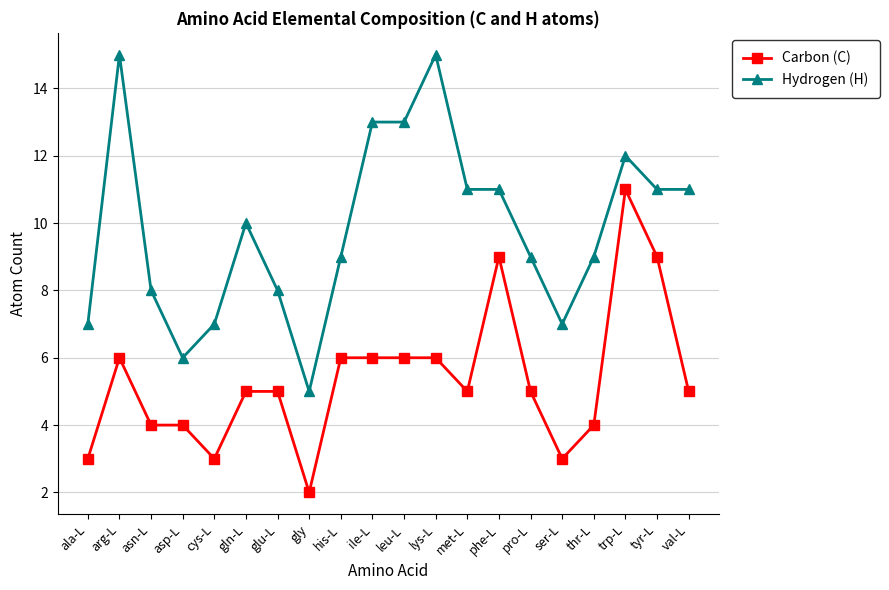

How many Carbon (C) values are between 4 and 6?

13